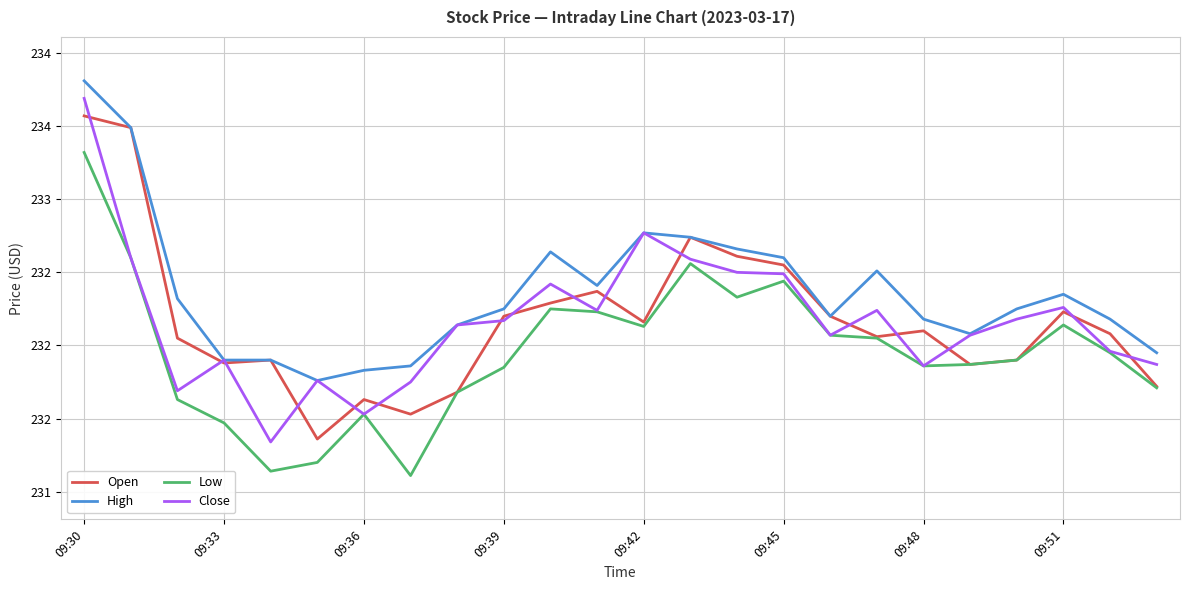

Is this an area chart (filled region under the line)?

No